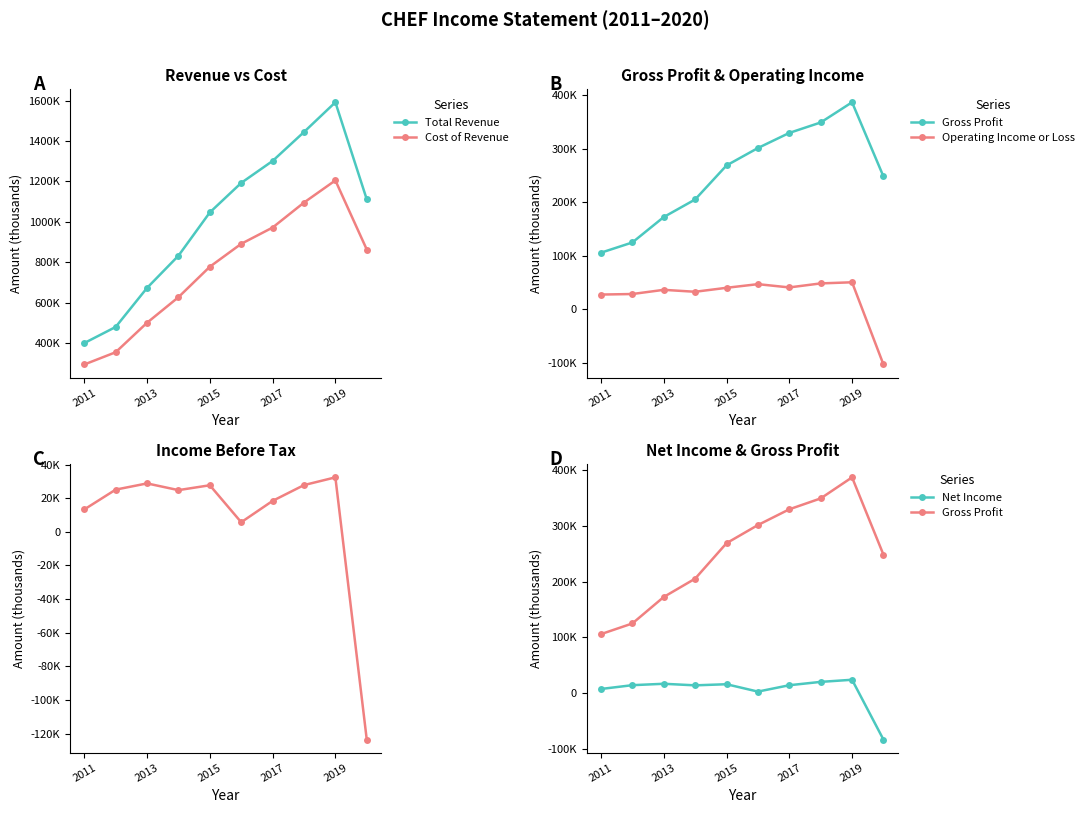

What is the difference between the second highest and second lowest values in the Net Income series?

17400